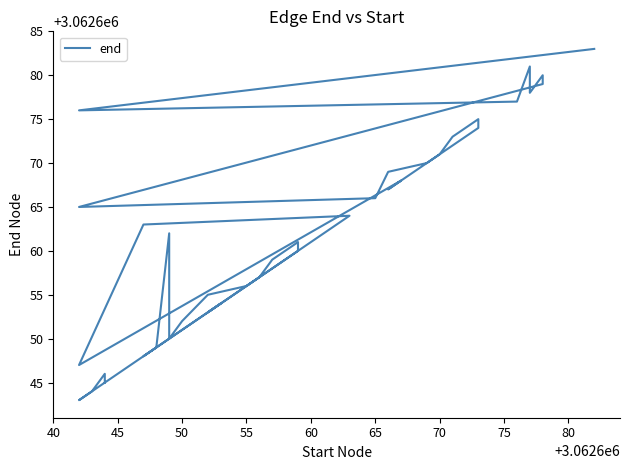

What is the maximum value shown in the chart?

3062683